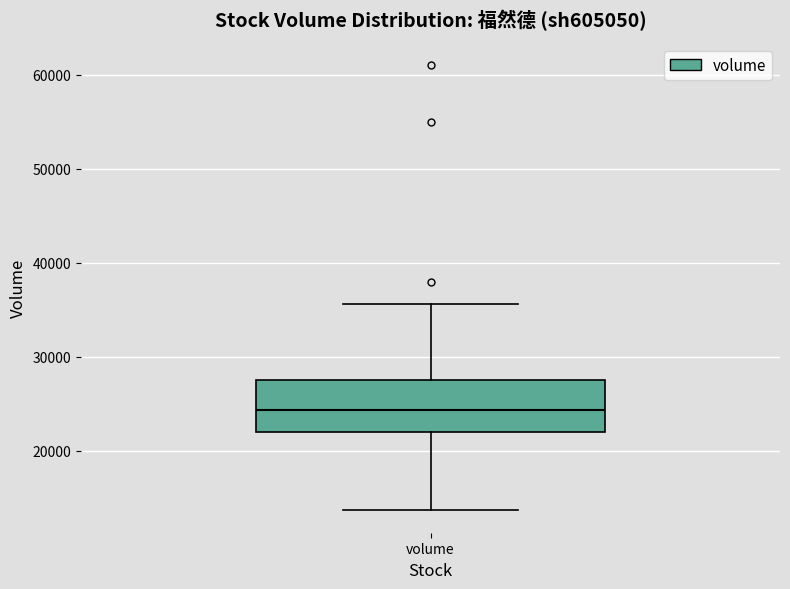

Read this box plot against the y-axis: the position of the median line, the range covered by the box, and the ends of both whiskers. The values are not printed on the chart, so give them approximately, as read against the axis.

median 24000, box 22000 to 28000, whiskers 14000 to 36000